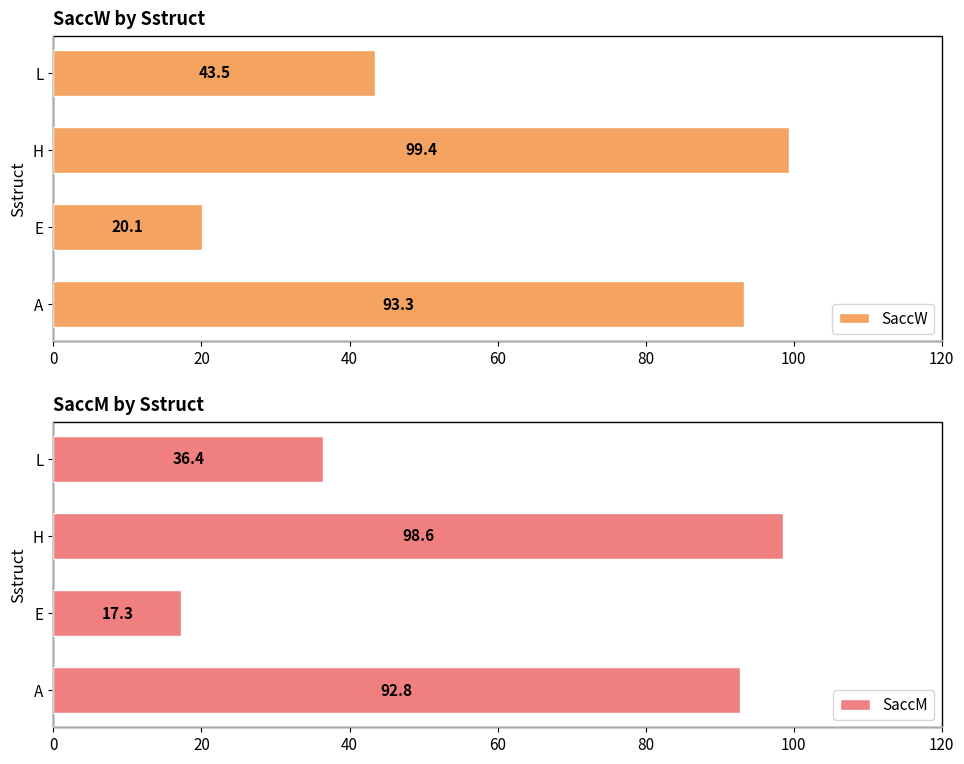

How many categories are shown in the chart?

4